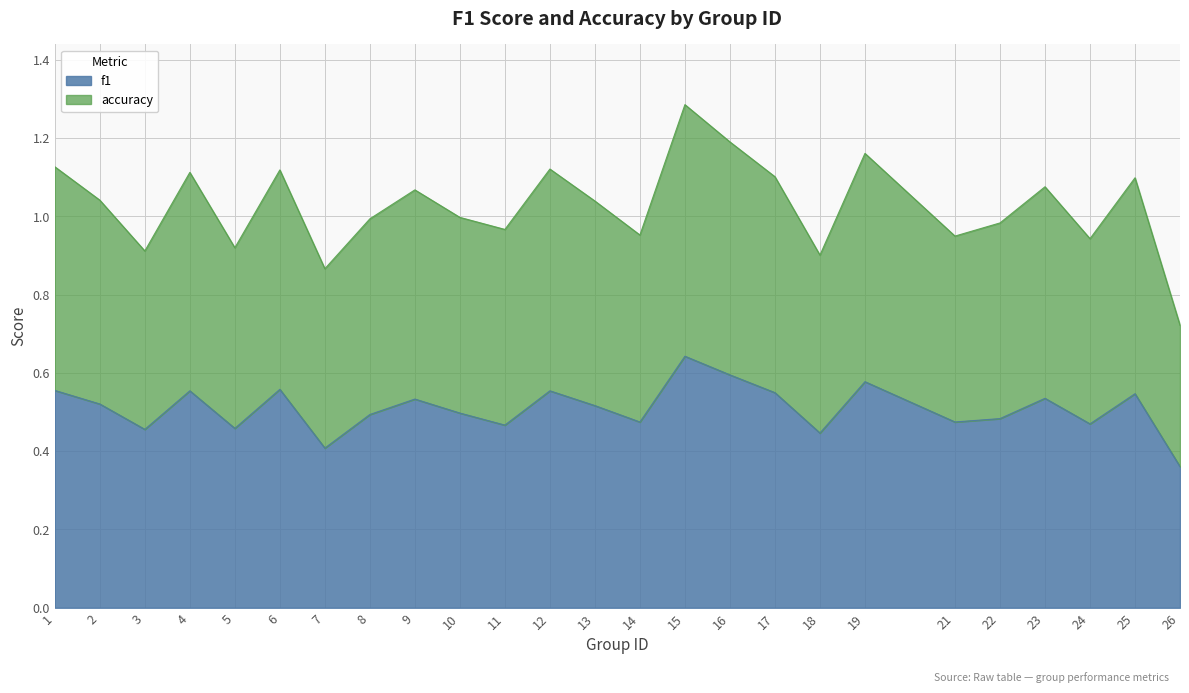

Where does the accuracy series first go above 1?

1